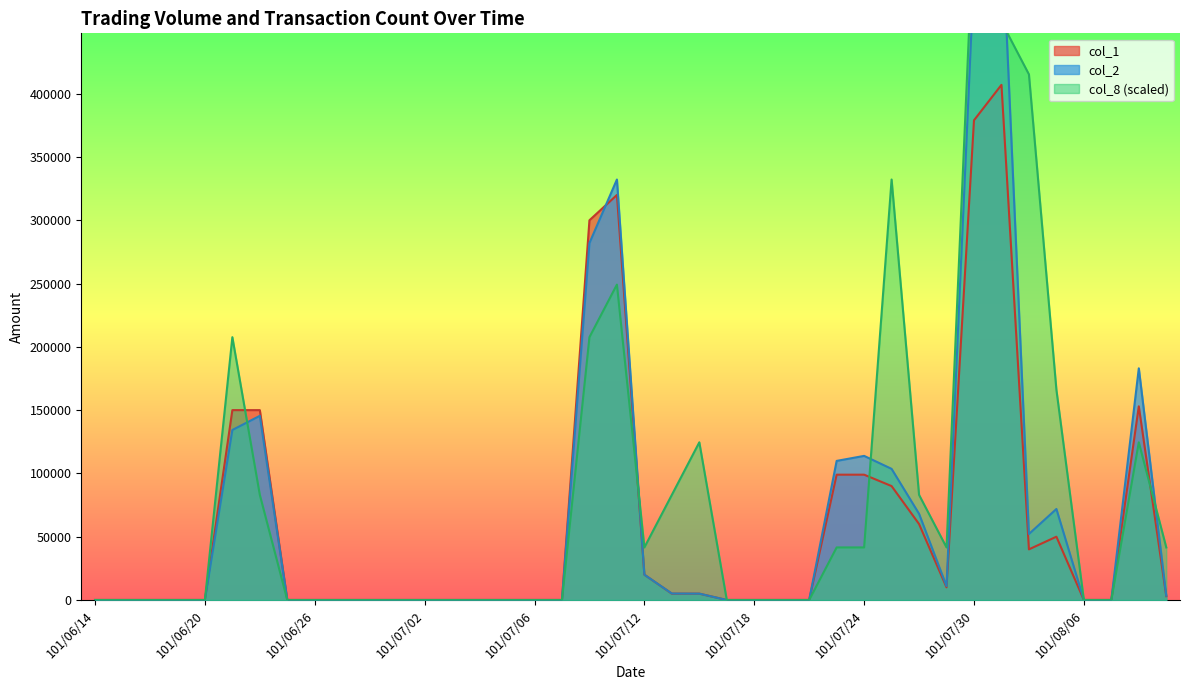

Which series has the widest spread of values?

col_2